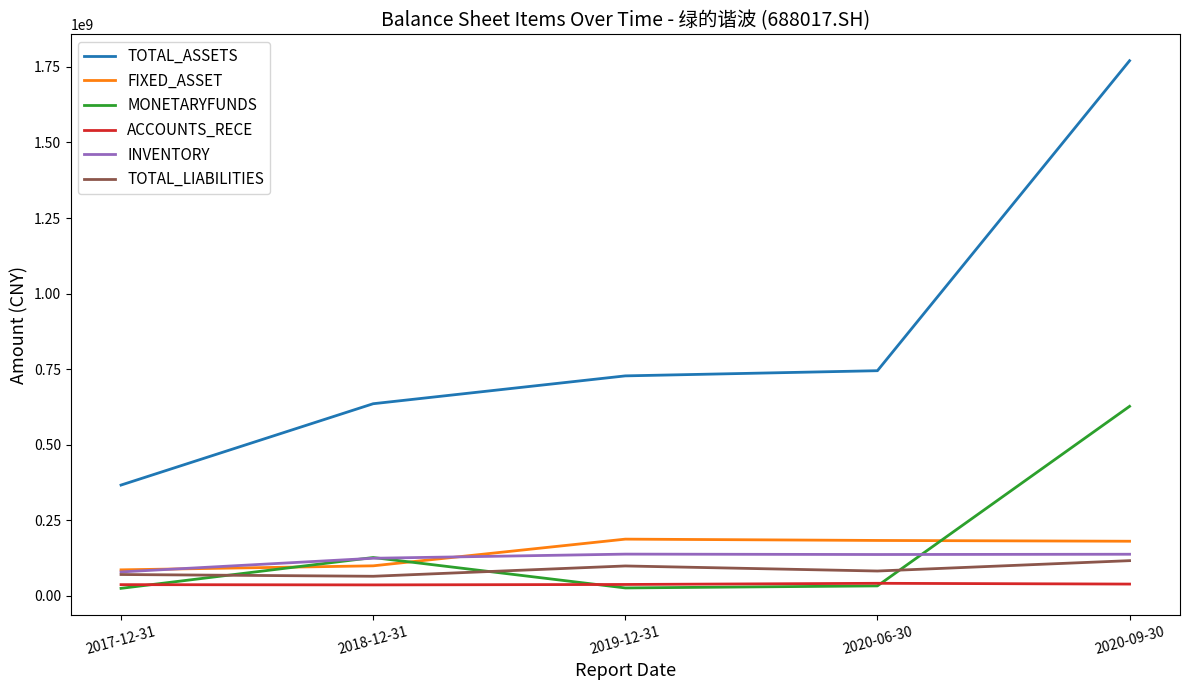

Which series has the widest spread of values?

TOTAL_ASSETS